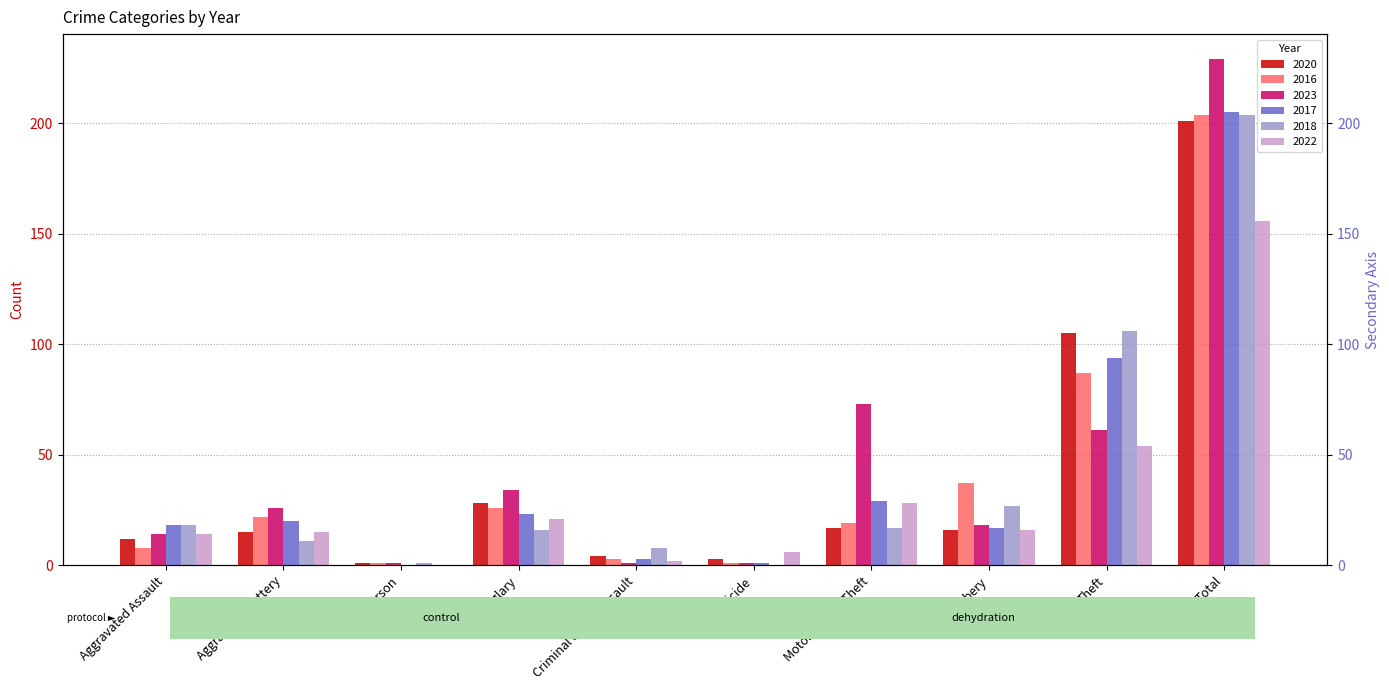

Reading left to right, extract all data points from this chart.

2020: 12	15	1	28	4	3	17	16	105	201
2016: 8	22	1	26	3	1	19	37	87	204
2023: 14	26	1	34	1	1	73	18	61	229
2017: 18	20	0	23	3	1	29	17	94	205
2018: 18	11	1	16	8	0	17	27	106	204
2022: 14	15	0	21	2	6	28	16	54	156